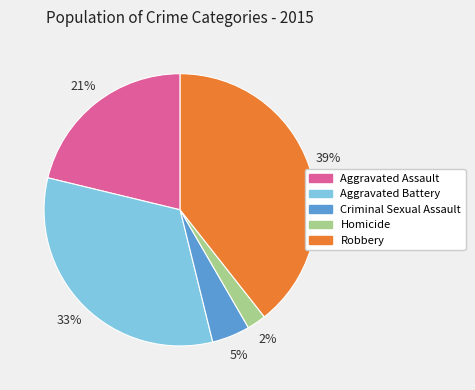

True or false: Criminal Sexual Assault accounts for 5% of the total.

True